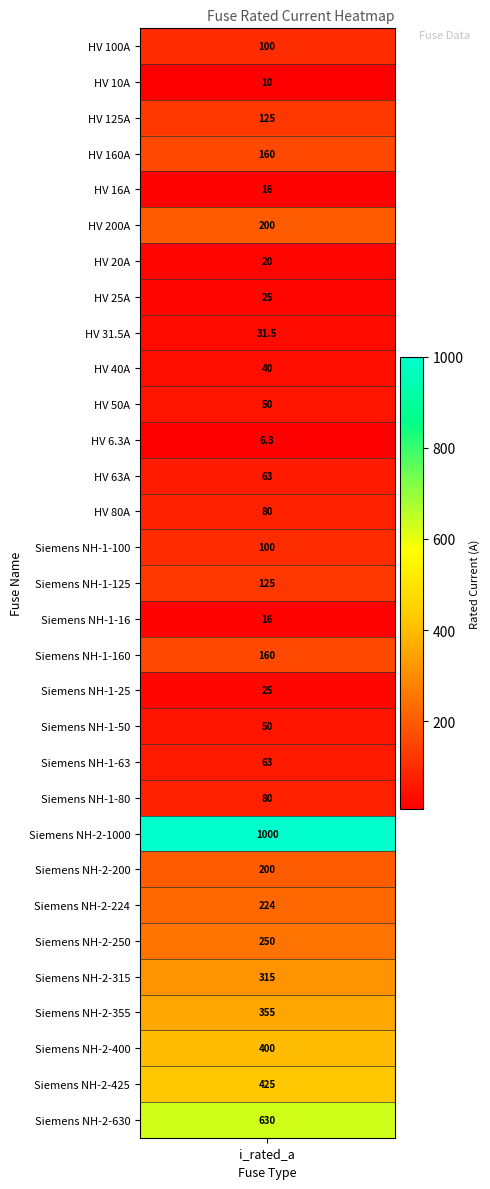

Reading left to right, list all the values displayed in this chart.

100.0	10.0	125.0	160.0	16.0	200.0	20.0	25.0	31.5	40.0	50.0	6.3	63.0	80.0	100.0	125.0	16.0	160.0	25.0	50.0	63.0	80.0	1000.0	200.0	224.0	250.0	315.0	355.0	400.0	425.0	630.0